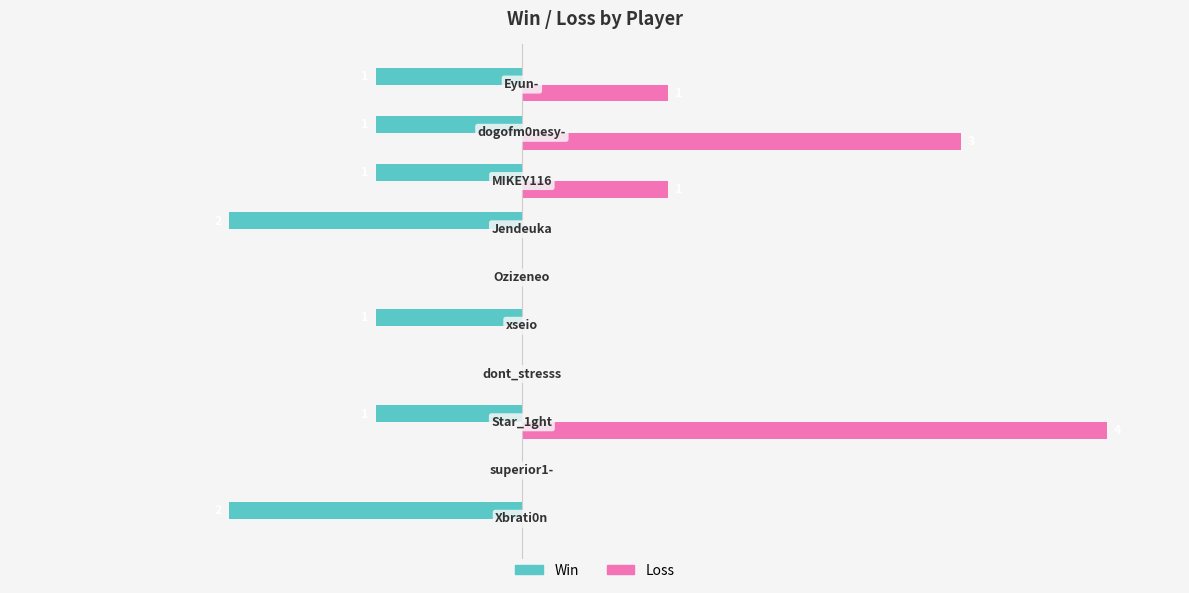

Which series has the largest total across all categories?

Loss